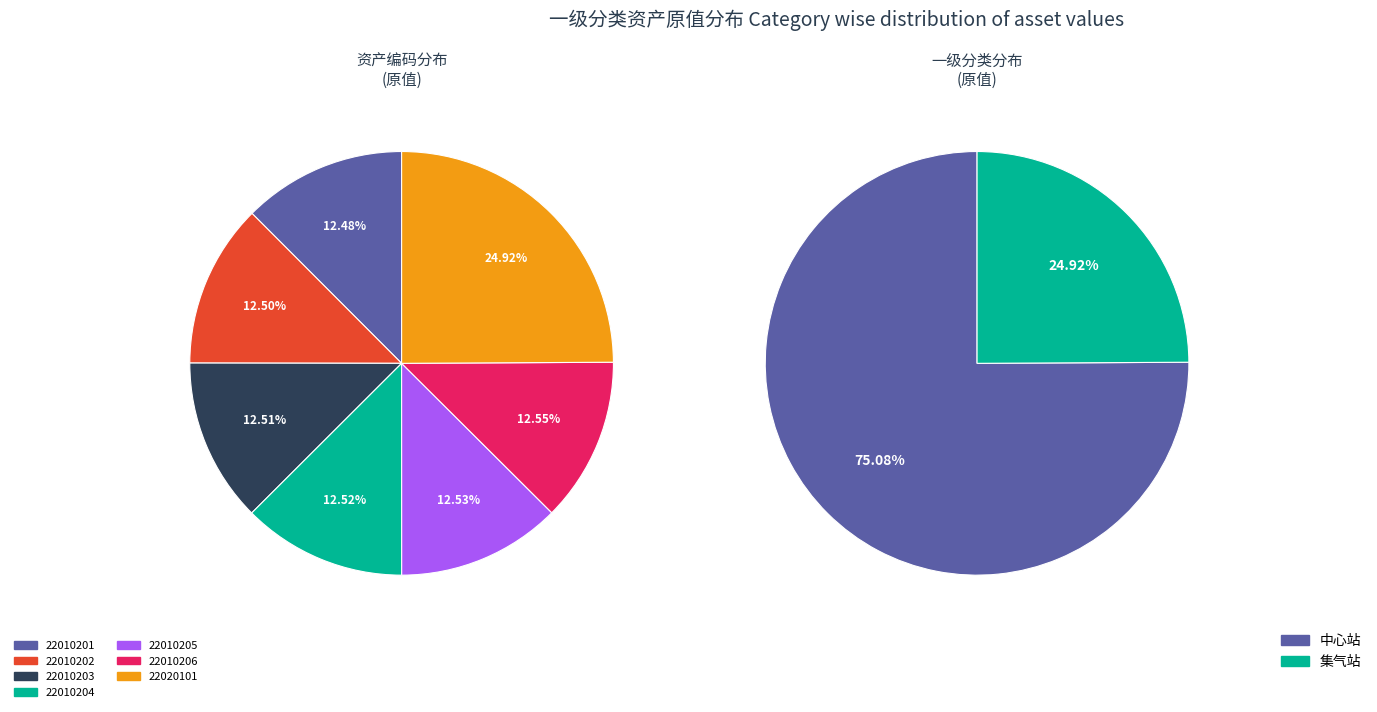

True or false: 22010204 accounts for 13% of the total.

True